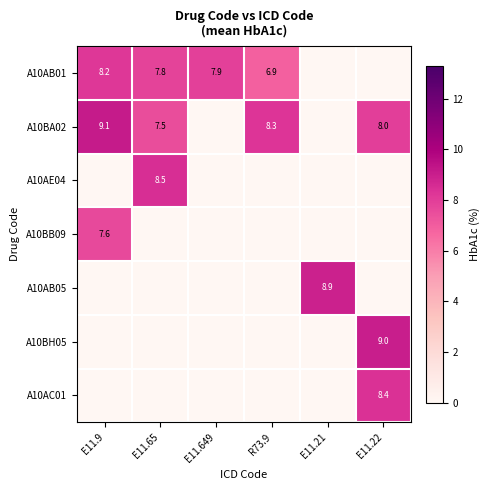

True or false: A10AE04 has a value of 8.5 at E11.65.

True